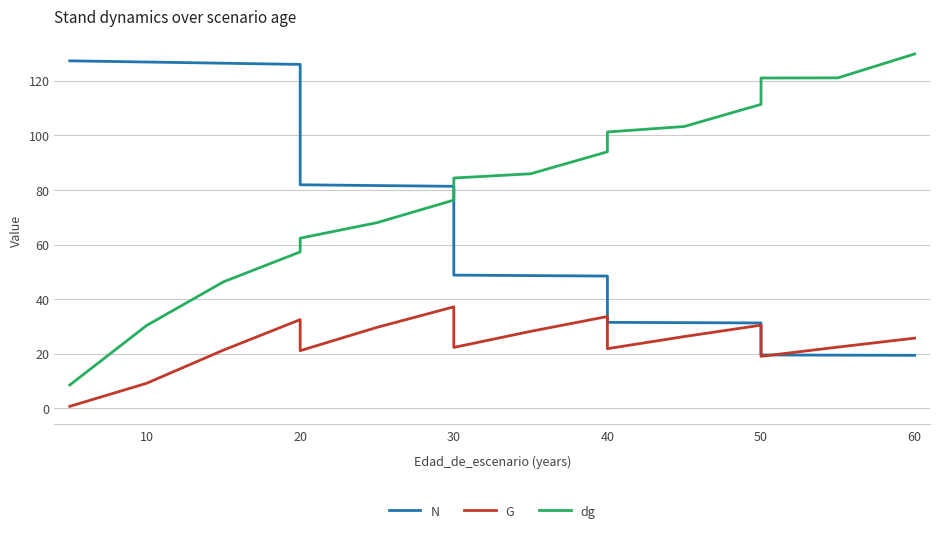

Is the value of G at 50 greater than the value of dg at 20?

No